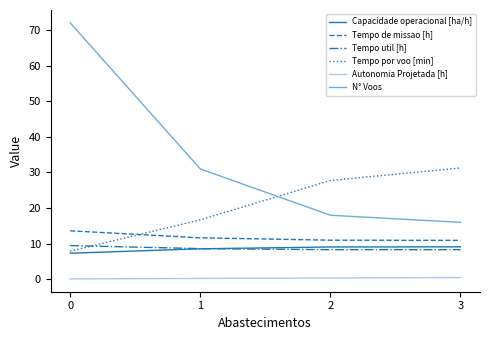

What is the spread (max minus min) of values at 0?

71.9